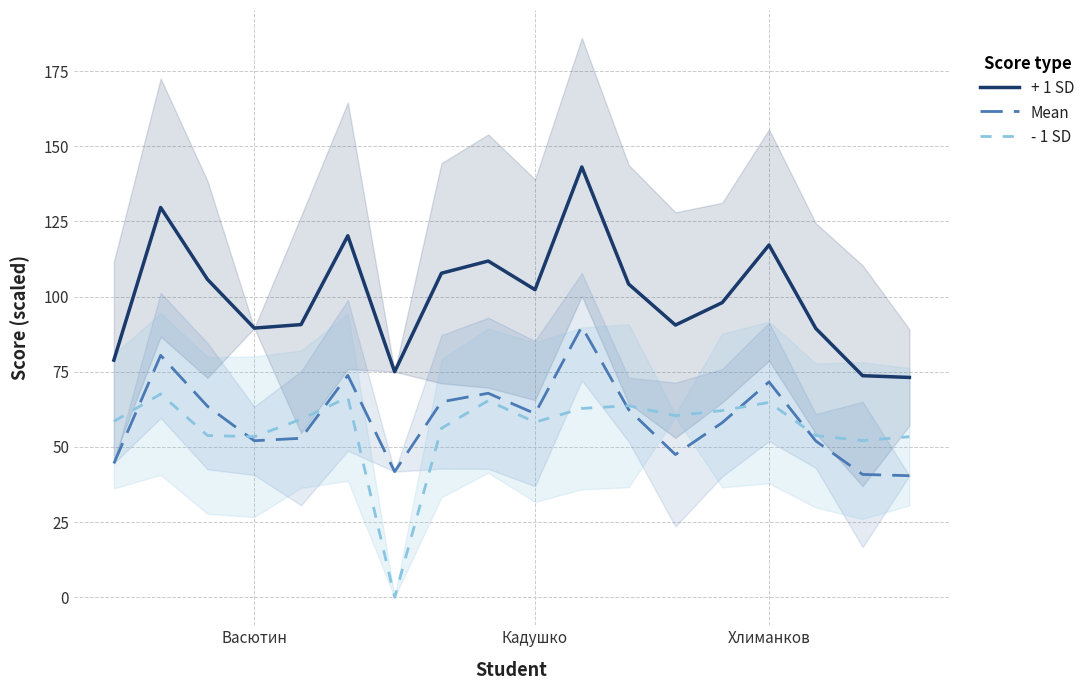

What is the minimum value for Mean?

40.4